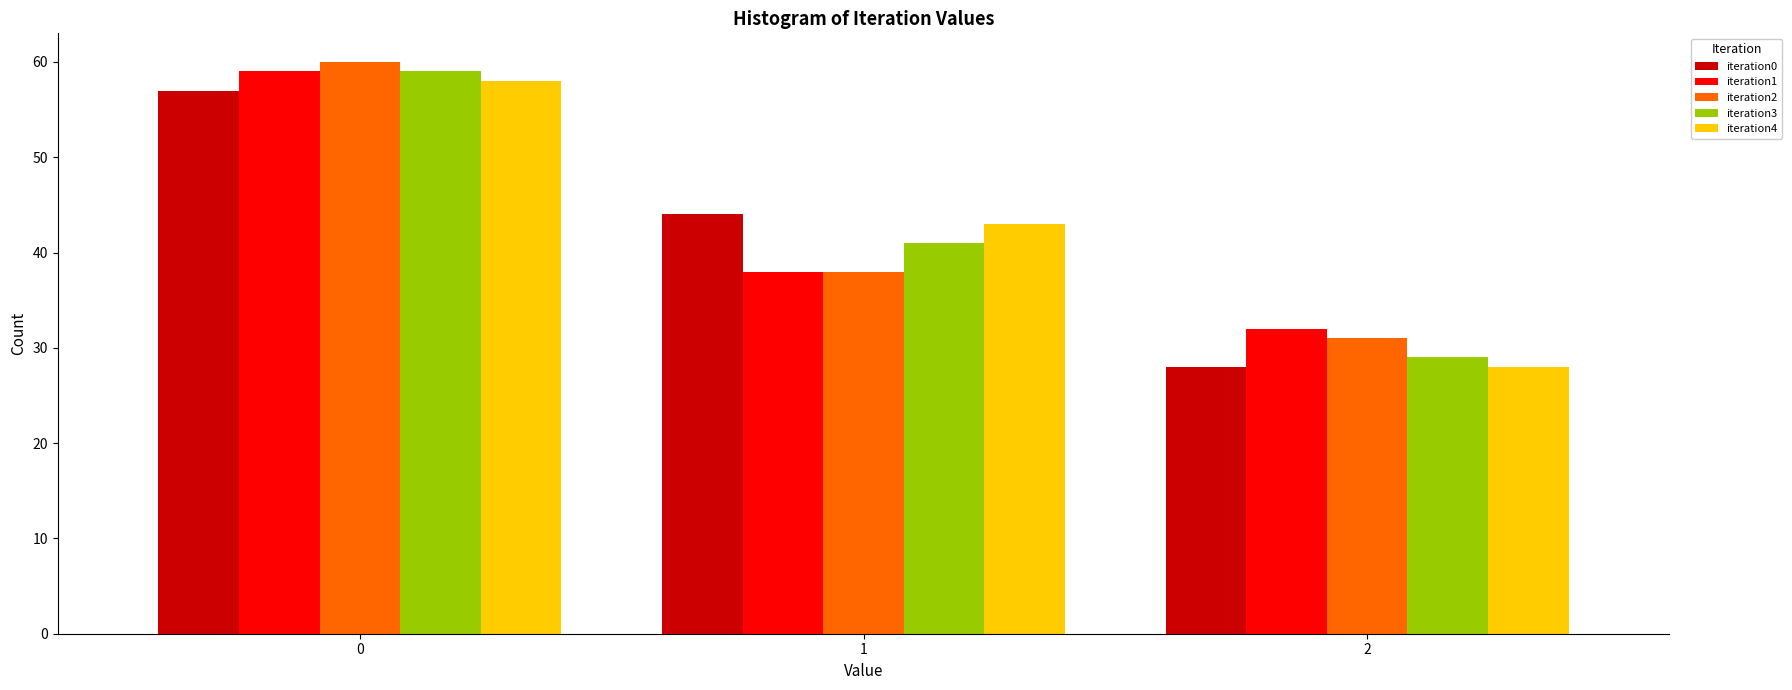

Reading right to left, list all the values displayed in this chart.

iteration0: 2=28	1=44	0=57
iteration1: 2=32	1=38	0=59
iteration2: 2=31	1=38	0=60
iteration3: 2=29	1=41	0=59
iteration4: 2=28	1=43	0=58